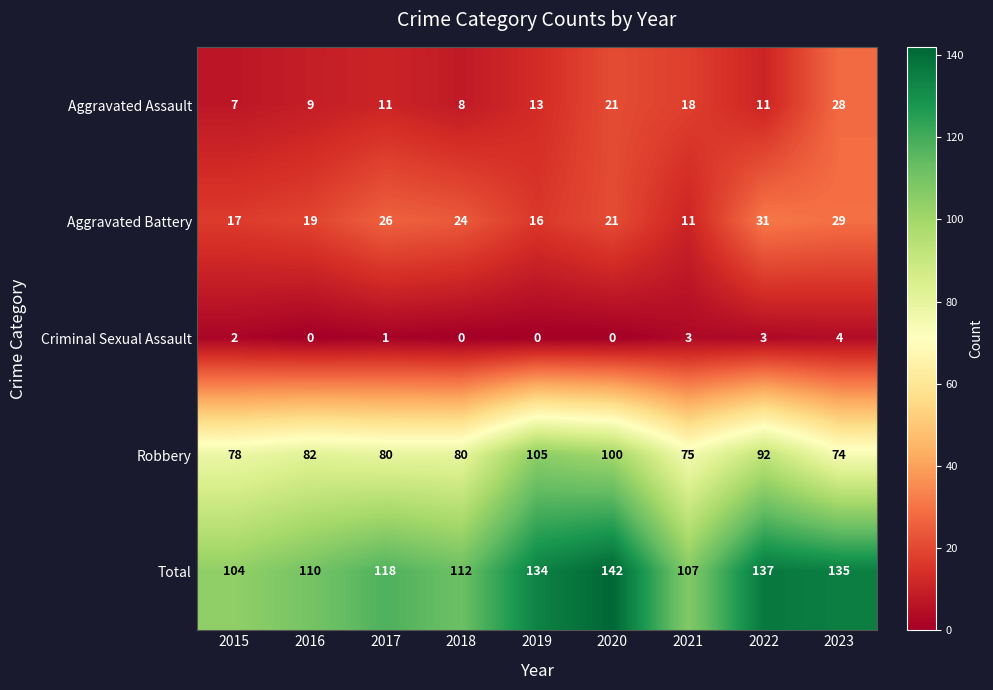

What is the approximate value of Total at 2015?

104